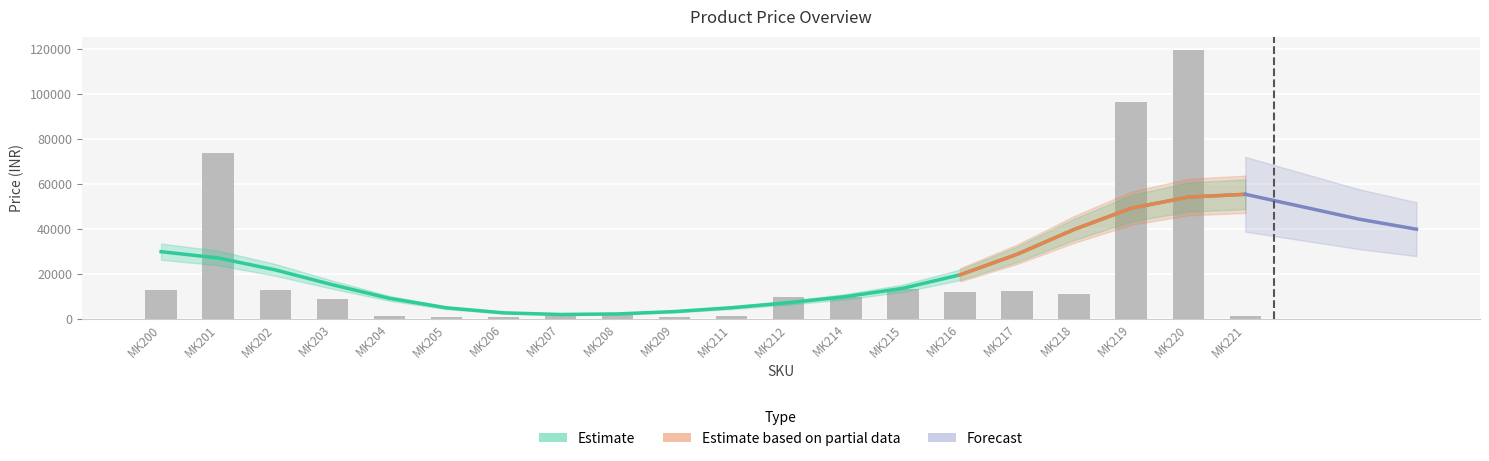

What value does the data have at MK201, to the nearest 10?

73510